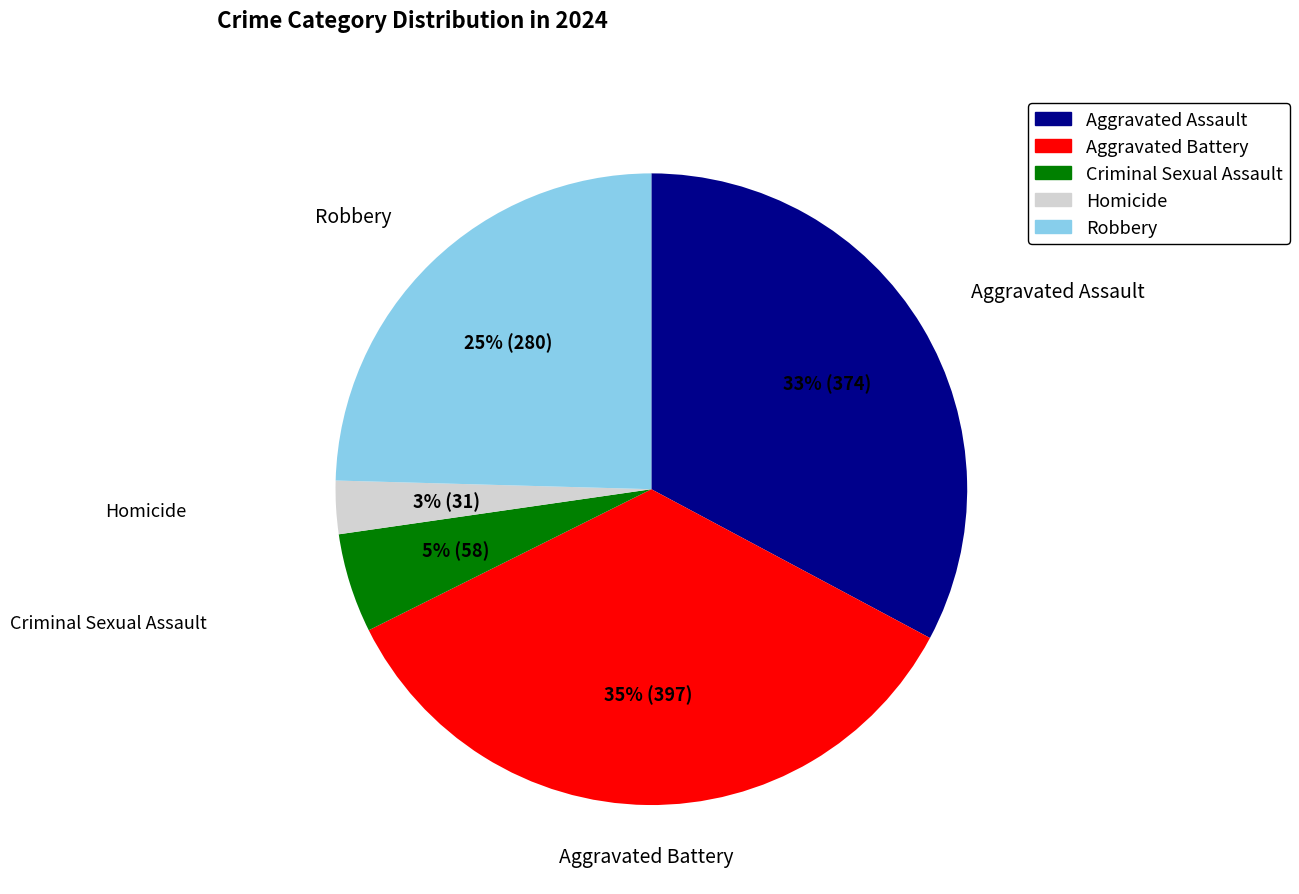

What percentage is the Criminal Sexual Assault slice, to the nearest percent?

5%